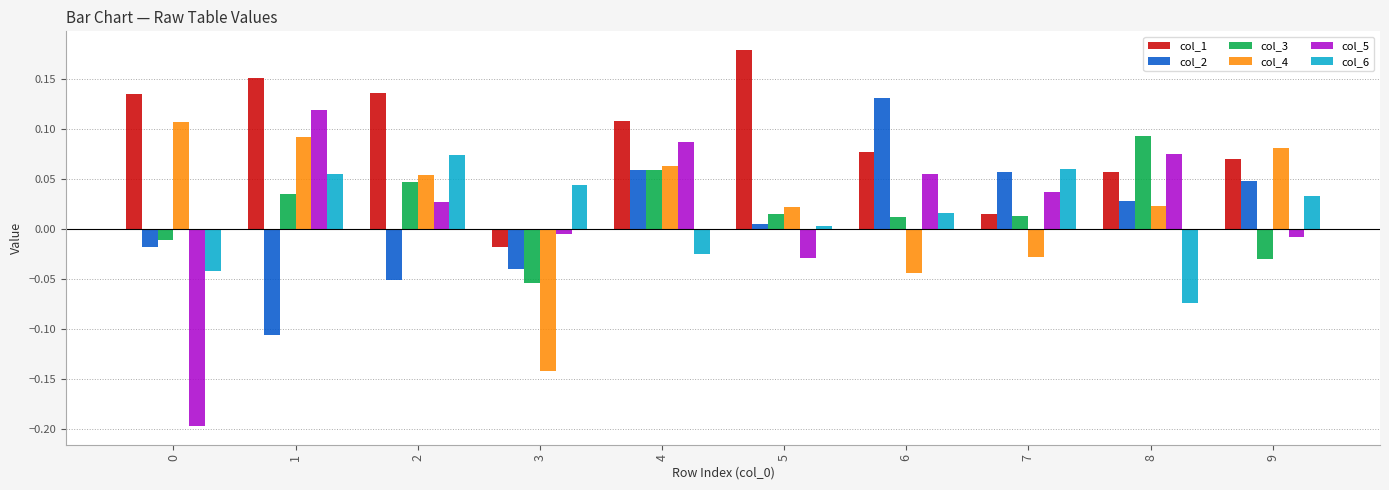

Is it true that col_4 equals 0.0 at 2?

False